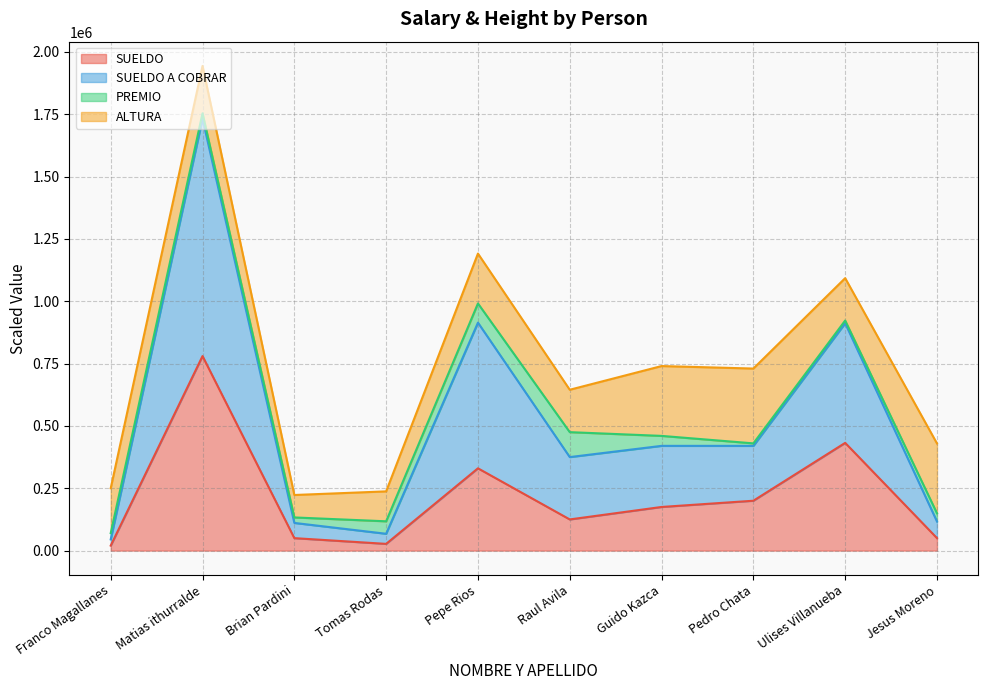

Which series has the largest total across all categories?

SUELDO A COBRAR